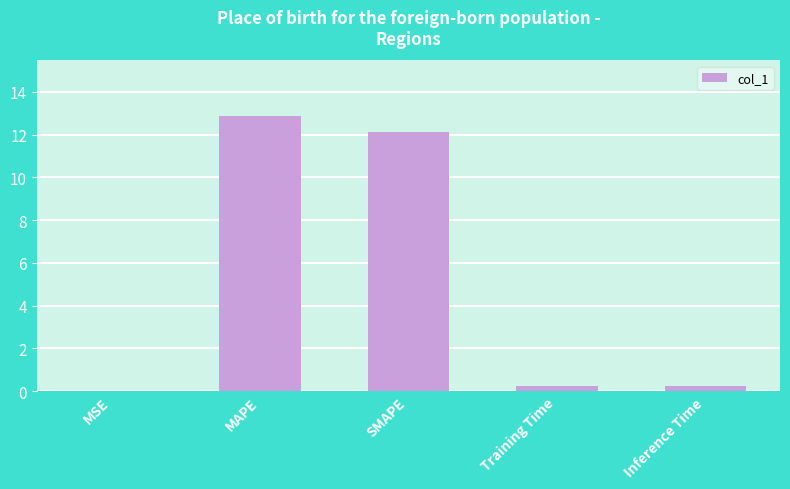

What is the maximum value shown in the chart?

12.9